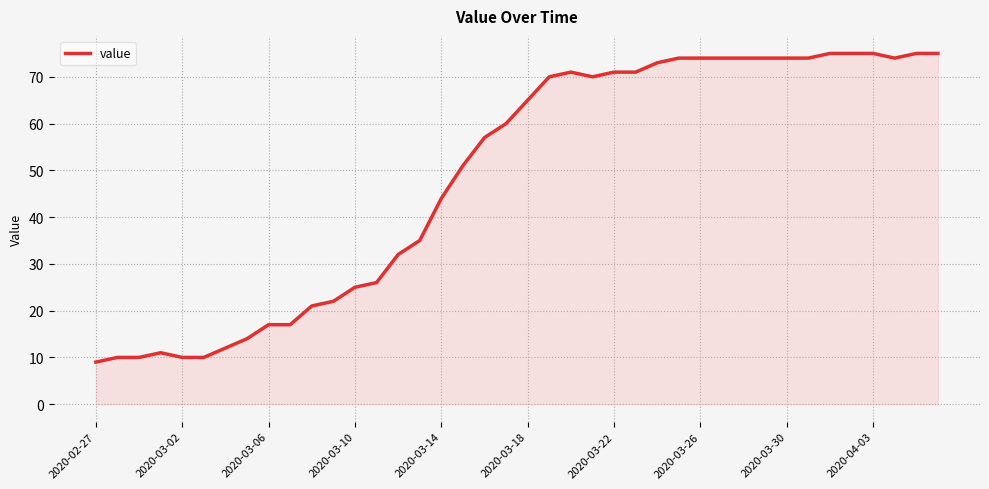

How many lines are shown in the chart?

1